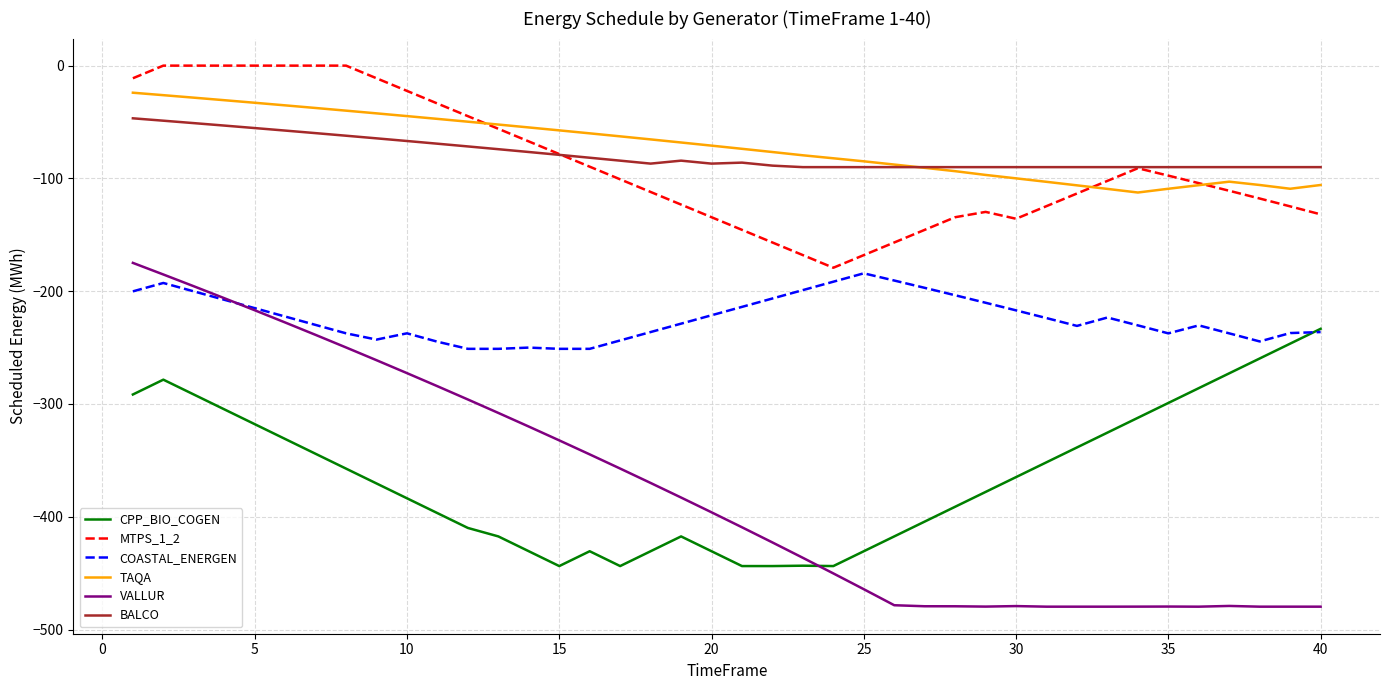

Which series has the widest spread of values?

VALLUR